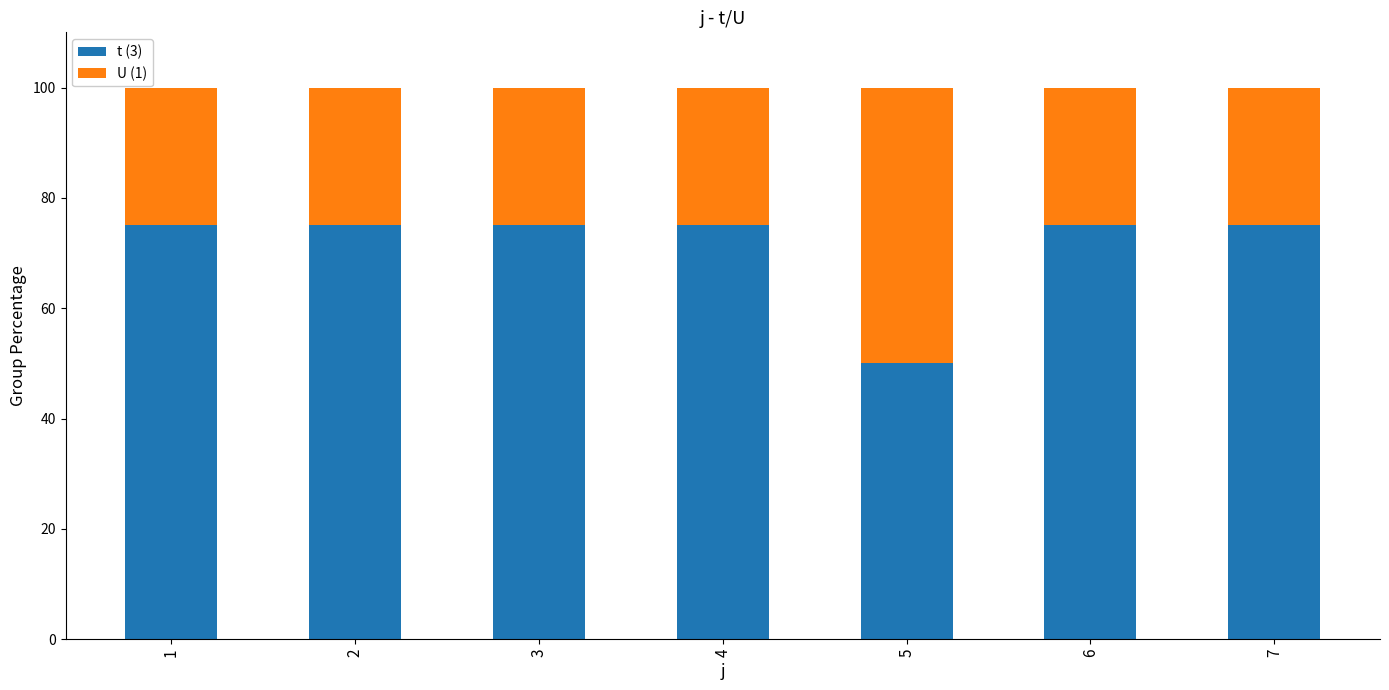

Read the t (3) value at 5.

50